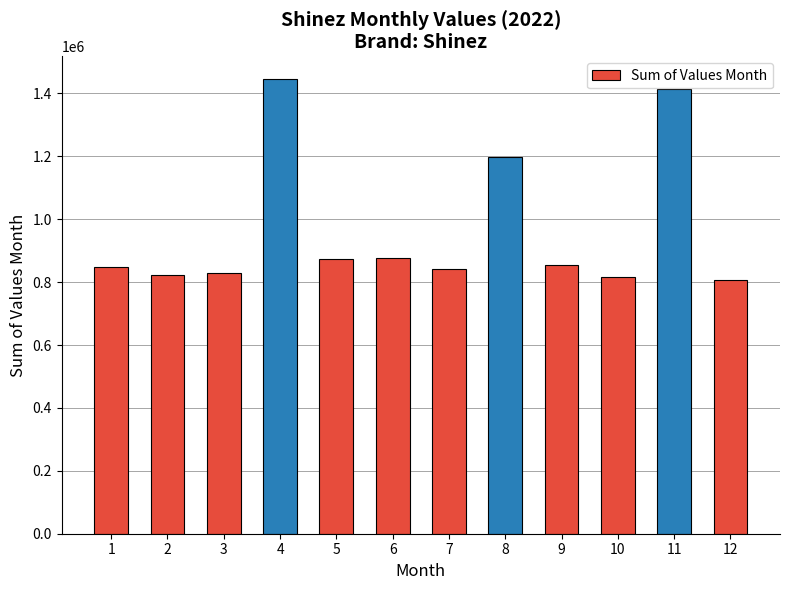

What is the minimum value shown in the chart?

805231